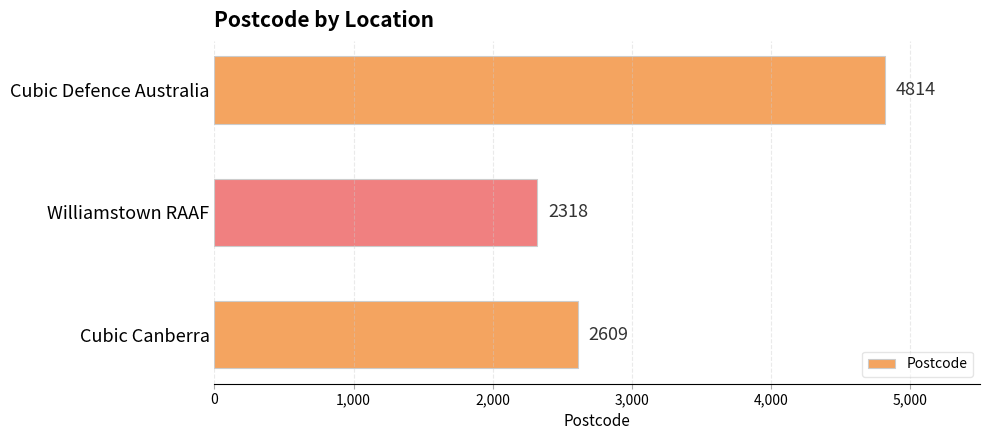

Approximately how many times larger is the value at Cubic Canberra compared to Cubic Defence Australia?

0.5